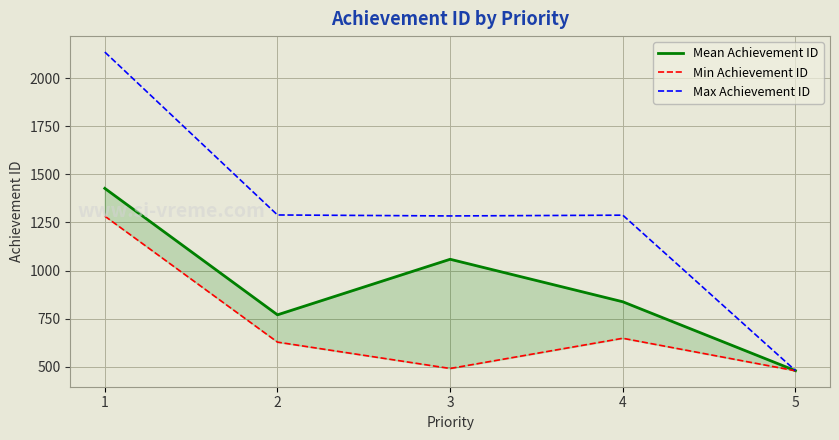

Rank the series by their average value, from highest to lowest.

Max Achievement ID, Mean Achievement ID, Min Achievement ID